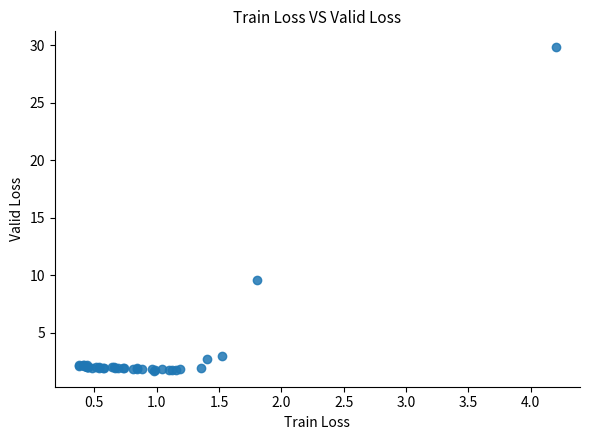

What Y value in the scatter plot is closest to 15?

9.6